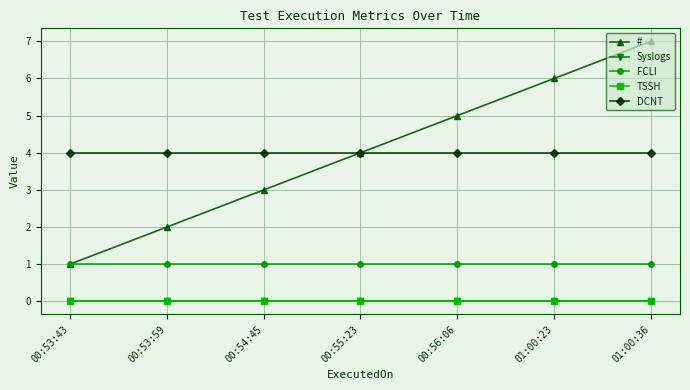

What is the label of the 6th point from the left?

01:00:23